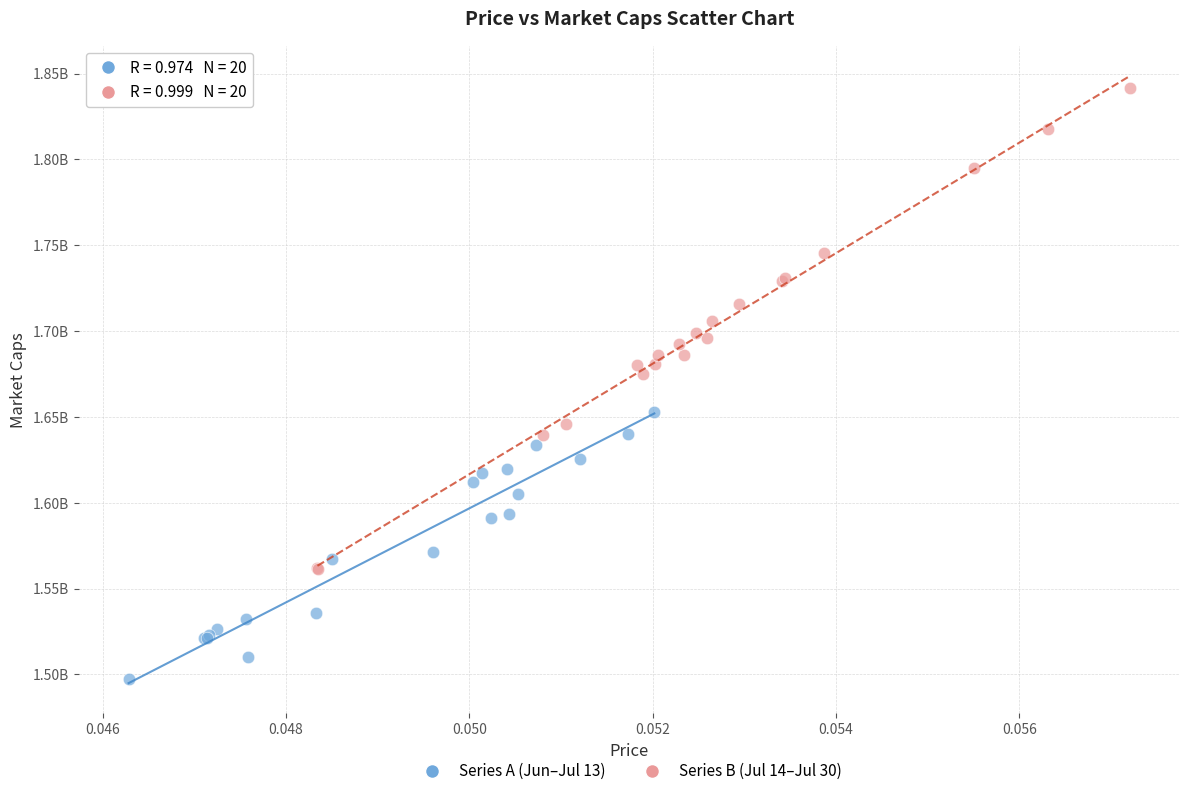

What are all the series names shown in the legend?

Series A (Jun–Jul 13), Series B (Jul 14–Jul 30)